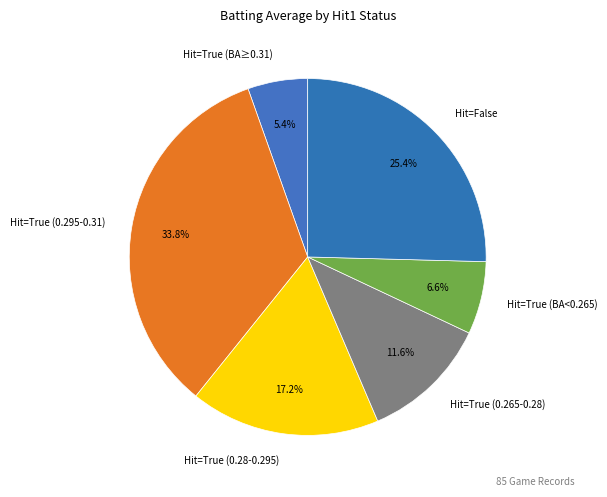

How many segments does this pie chart have?

6